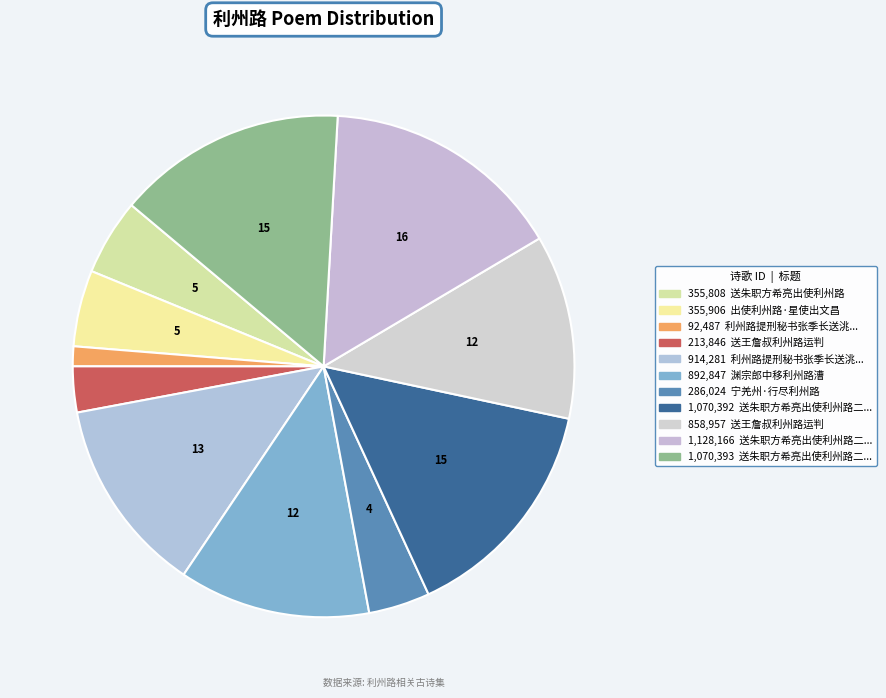

Count the number of slices in the pie.

11